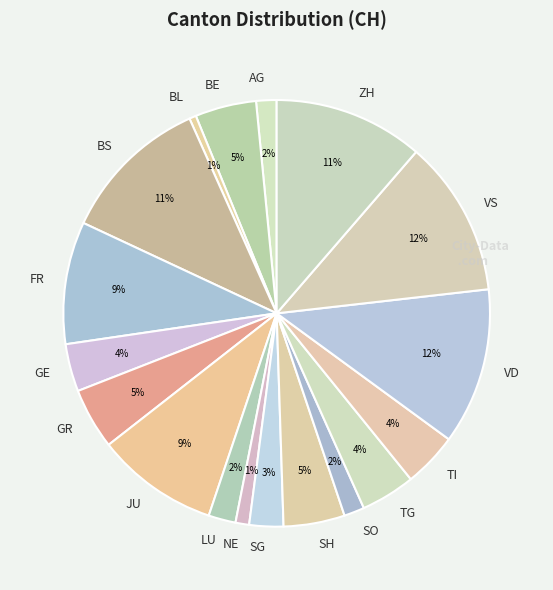

To the nearest percent, what is the average slice percentage?

6%